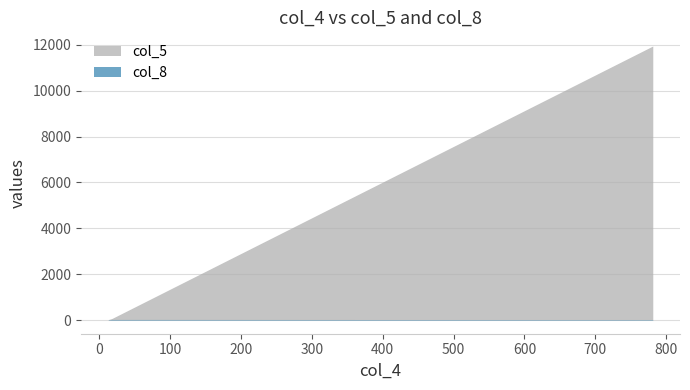

At how many categories does at least one series exceed 4951?

1